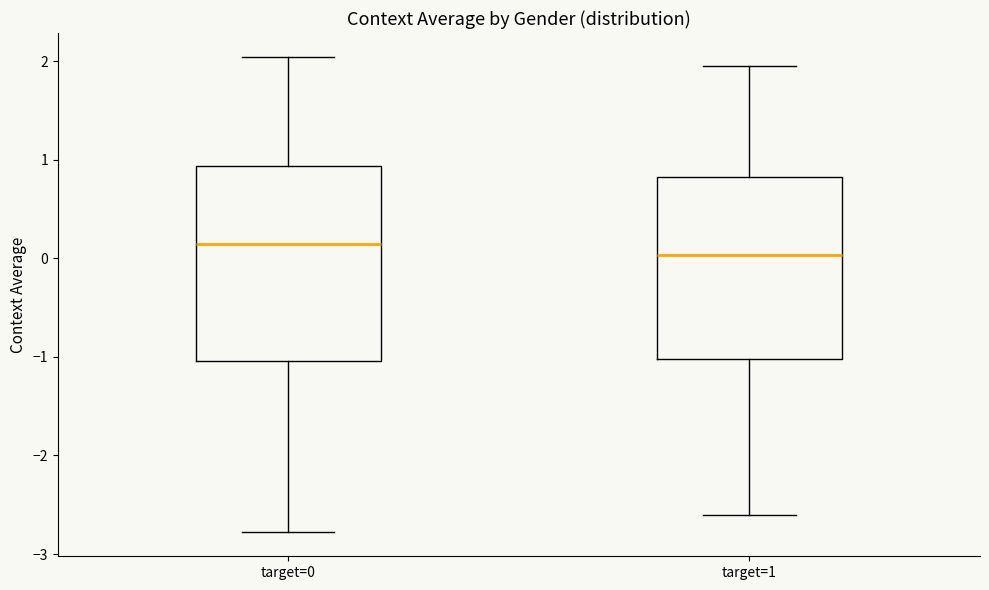

Reading left to right, read every box against the y-axis: the position of its median line, the range the box covers, and the ends of its whiskers. The values are not printed on the chart, so give them approximately, as read against the axis.

target=0: median 0.1, box -1.0 to 0.9, whiskers -2.8 to 2.0
target=1: median 0.0, box -1.0 to 0.8, whiskers -2.6 to 2.0